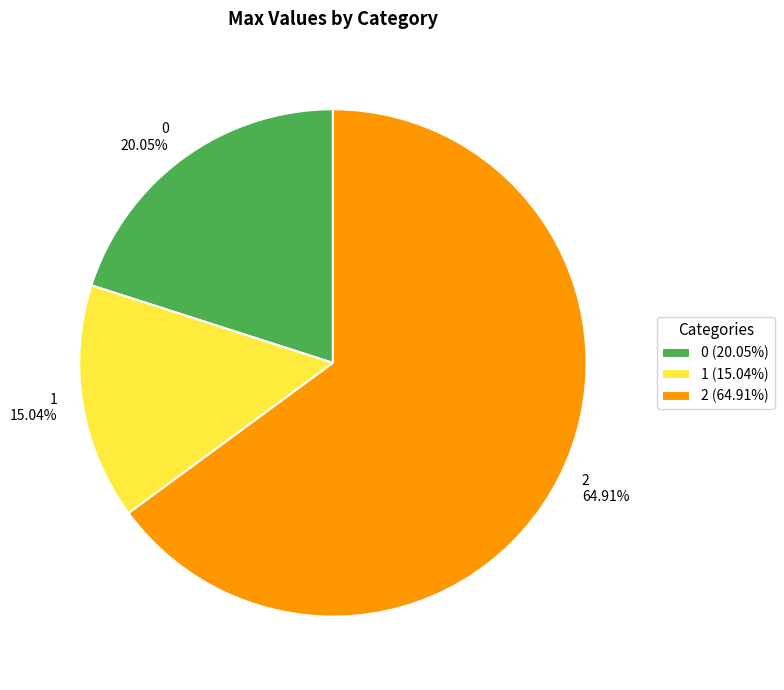

Do 0 and 2 together represent more than half of the pie?

Yes